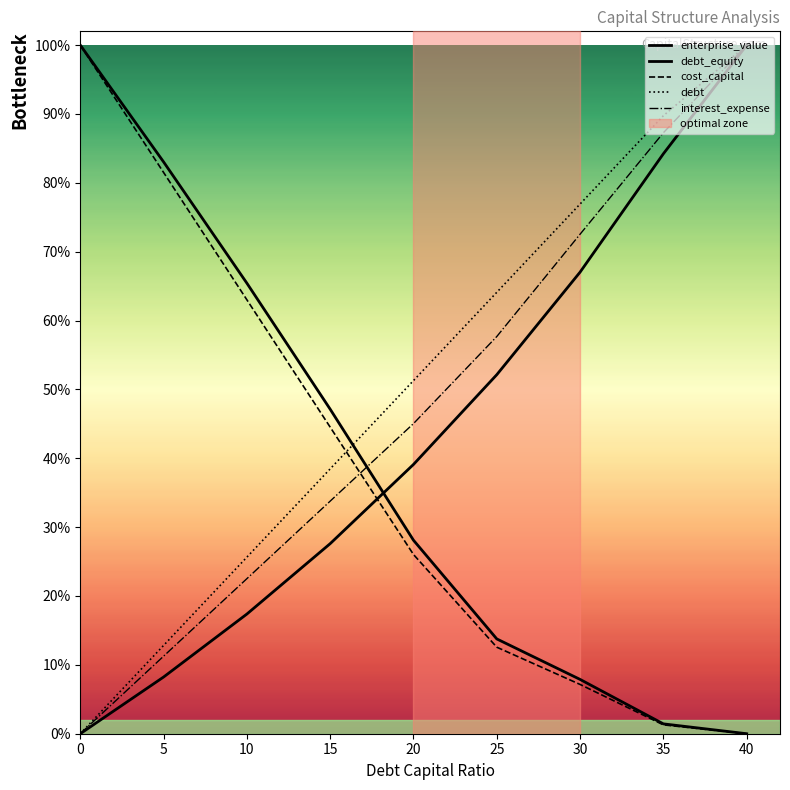

Reading left to right, extract all data points from this chart.

enterprise_value: 0=1.0	5=0.8	10=0.7	15=0.5	20=0.3	25=0.1	30=0.1	35=0.0	40=0.0
debt_equity: 0=0.0	5=0.1	10=0.2	15=0.3	20=0.4	25=0.5	30=0.7	35=0.8	40=1.0
cost_capital: 0=1.0	5=0.8	10=0.6	15=0.4	20=0.3	25=0.1	30=0.1	35=0.0	40=0.0
debt: 0=0.0	5=0.1	10=0.3	15=0.4	20=0.5	25=0.6	30=0.8	35=0.9	40=1.0
interest_expense: 0=0.0	5=0.1	10=0.2	15=0.3	20=0.5	25=0.6	30=0.7	35=0.9	40=1.0